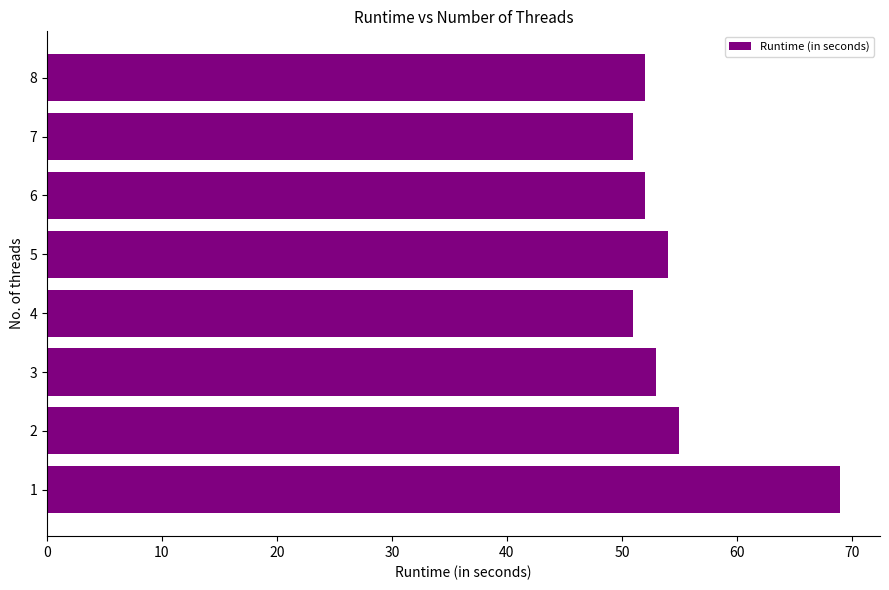

What is the difference between the maximum and minimum values?

18